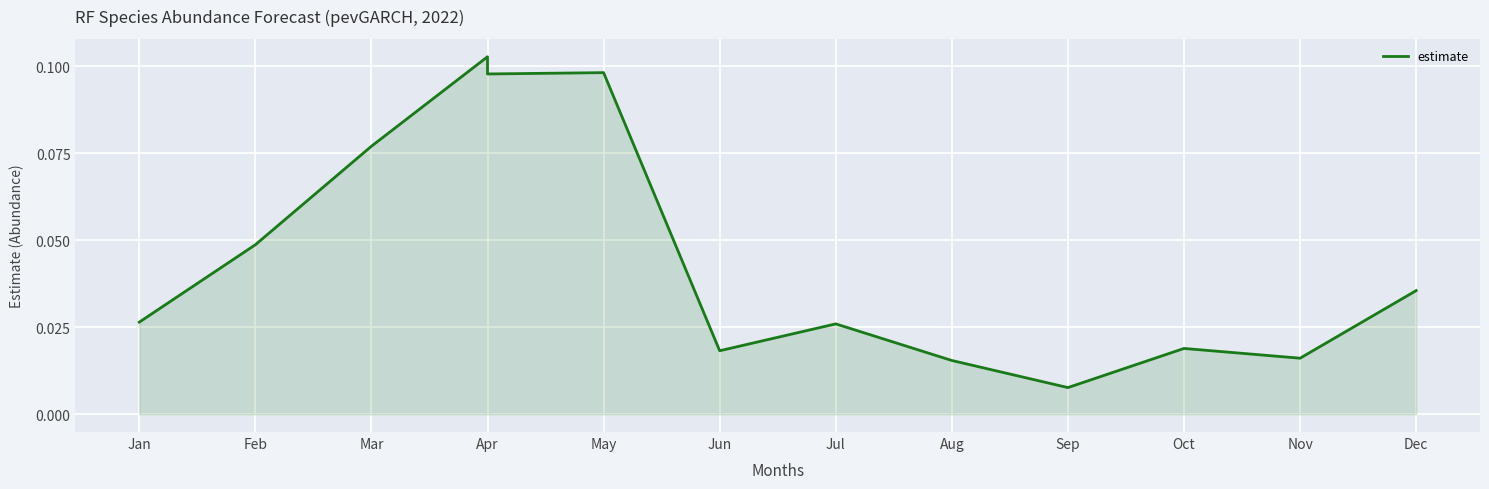

The chart shows a value of 0.0 at Jun. True or false?

True